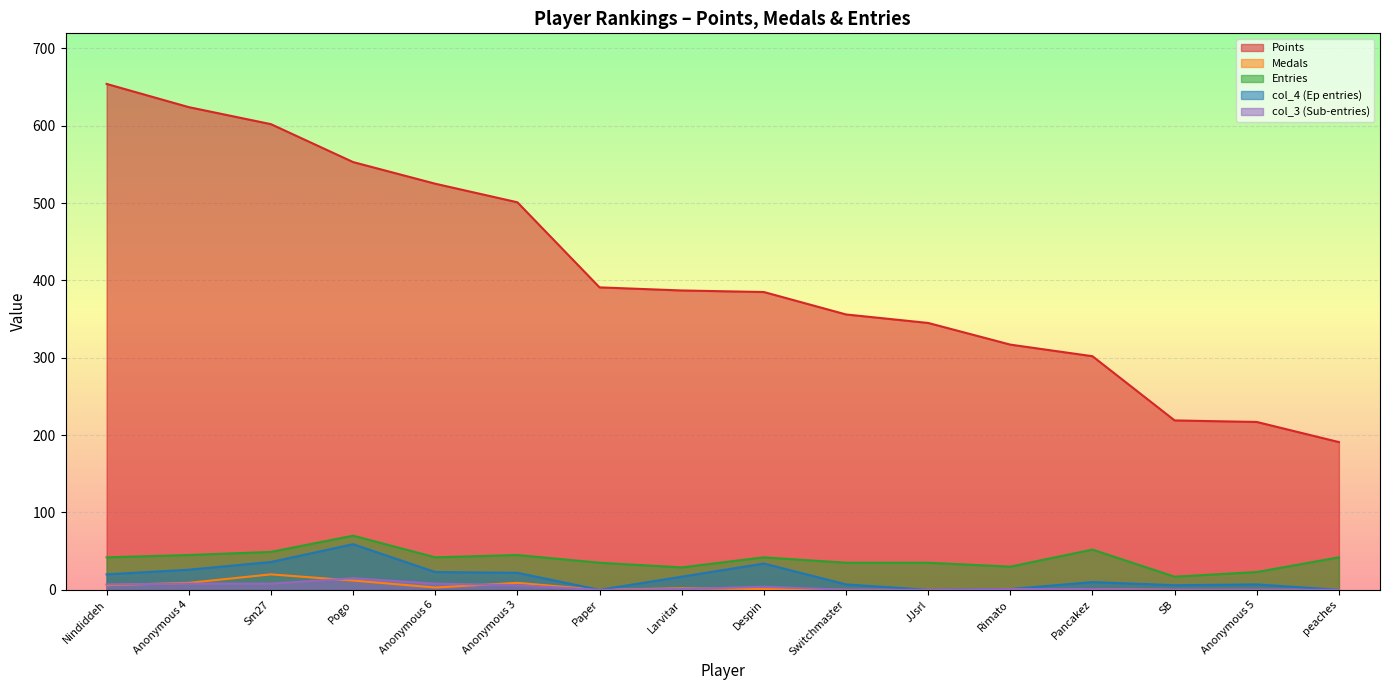

The Entries series shows 35 at Paper. True or false?

True